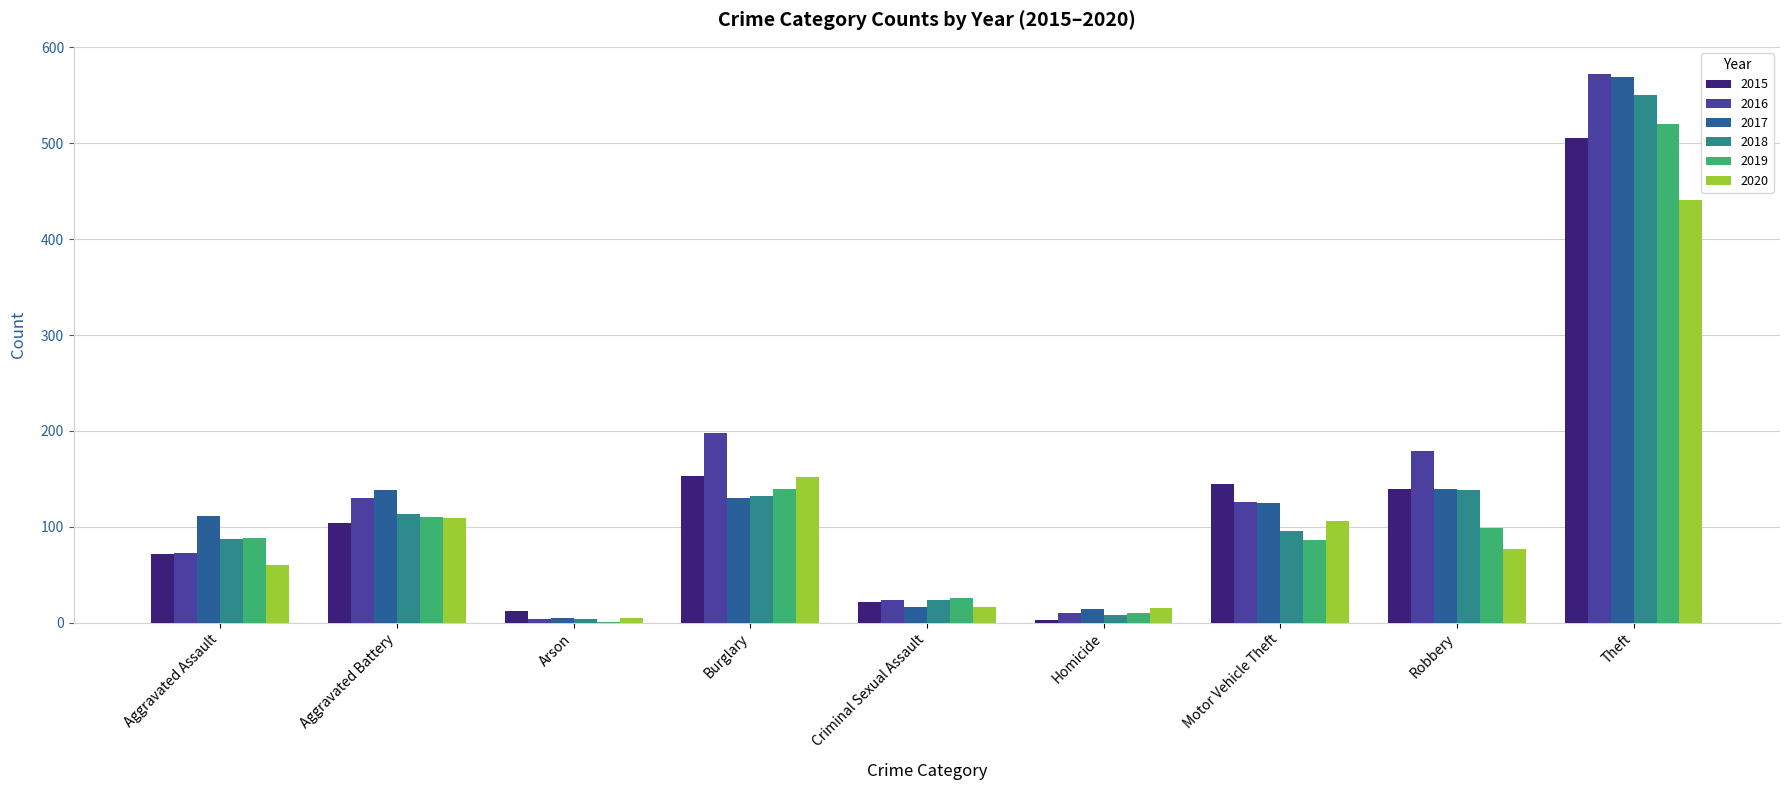

True or false: 2016 has a value of 179 at Robbery.

True